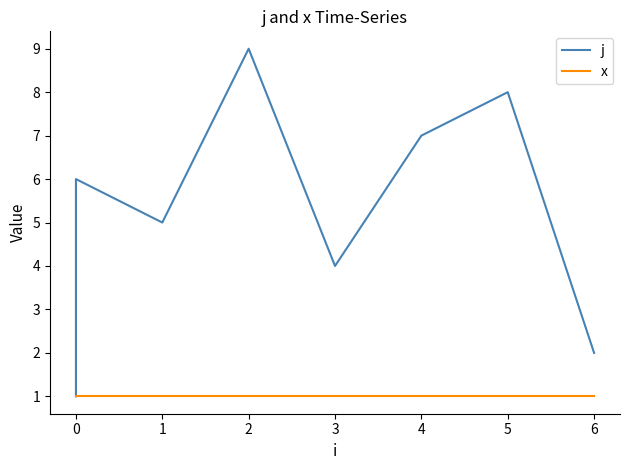

True or false: j has more than 1 points higher than both neighbors.

True